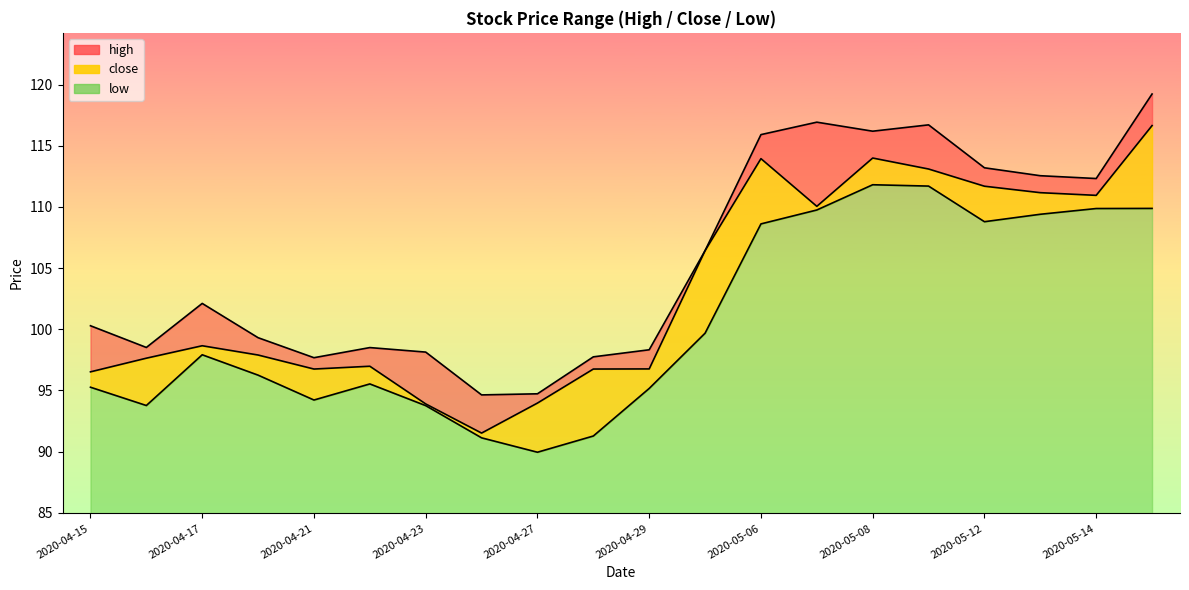

What is the label of the 14th point from the left?

2020-05-07